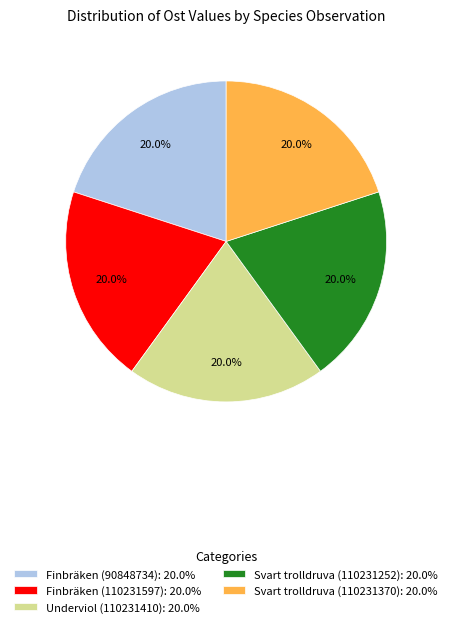

Approximately how many times larger is the value at Finbräken (110231597) compared to Svart trolldruva (110231370)?

1.0